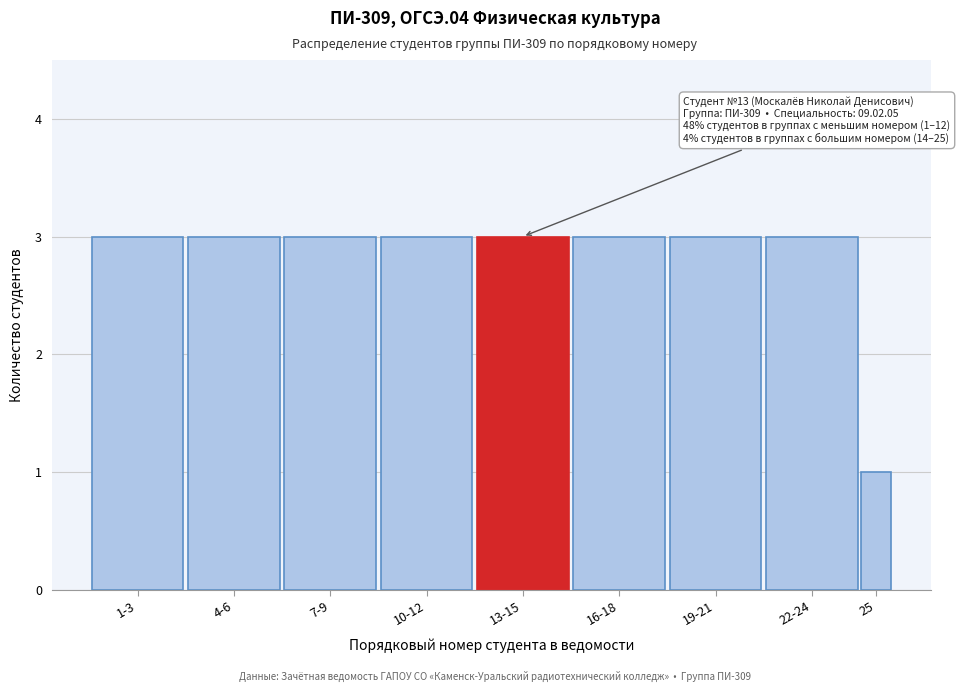

Reading left to right, transcribe all the data shown in this chart.

3	3	3	3	3	3	3	3	1